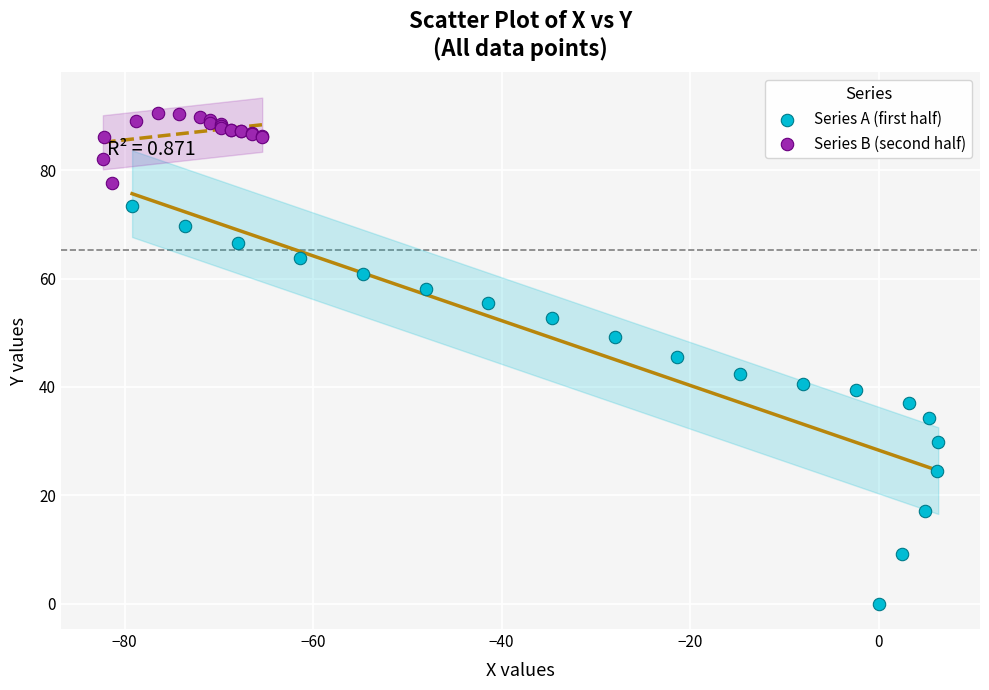

Which series has the largest Y range (max minus min)?

Series A (first half)